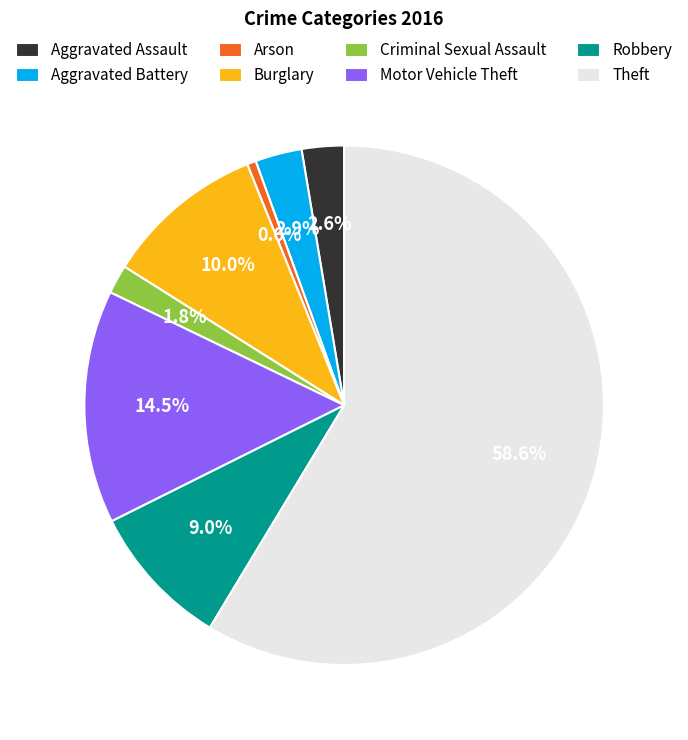

How many slices are in this pie chart?

8